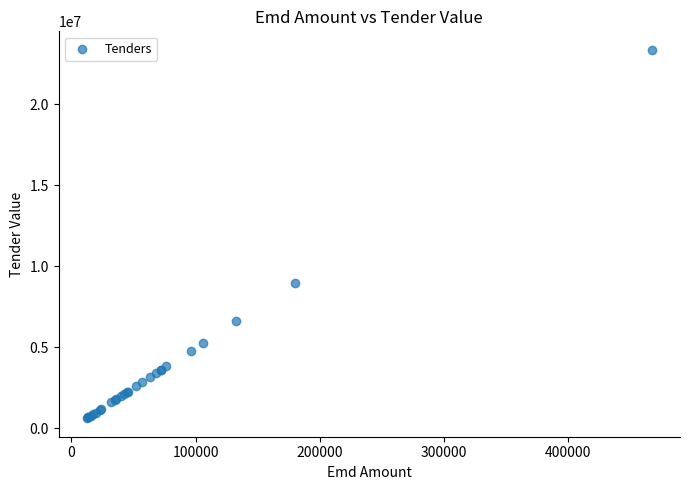

What Y value in the scatter plot is closest to 11994500?

9000000